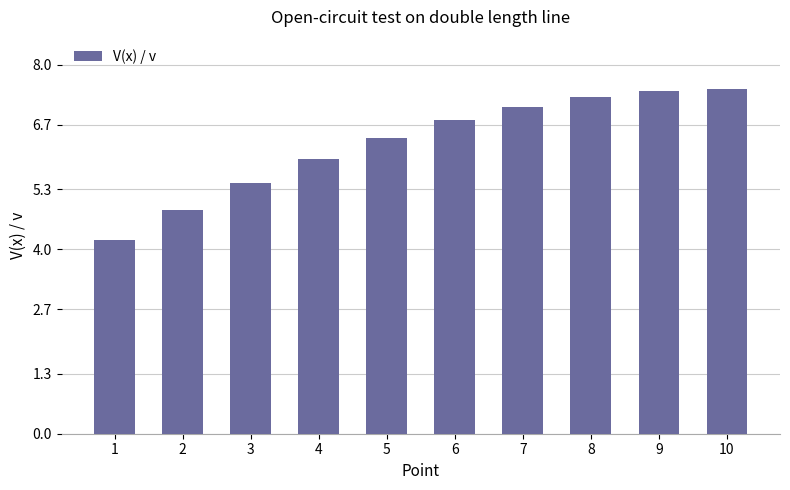

What is the minimum value shown in the chart?

4.2